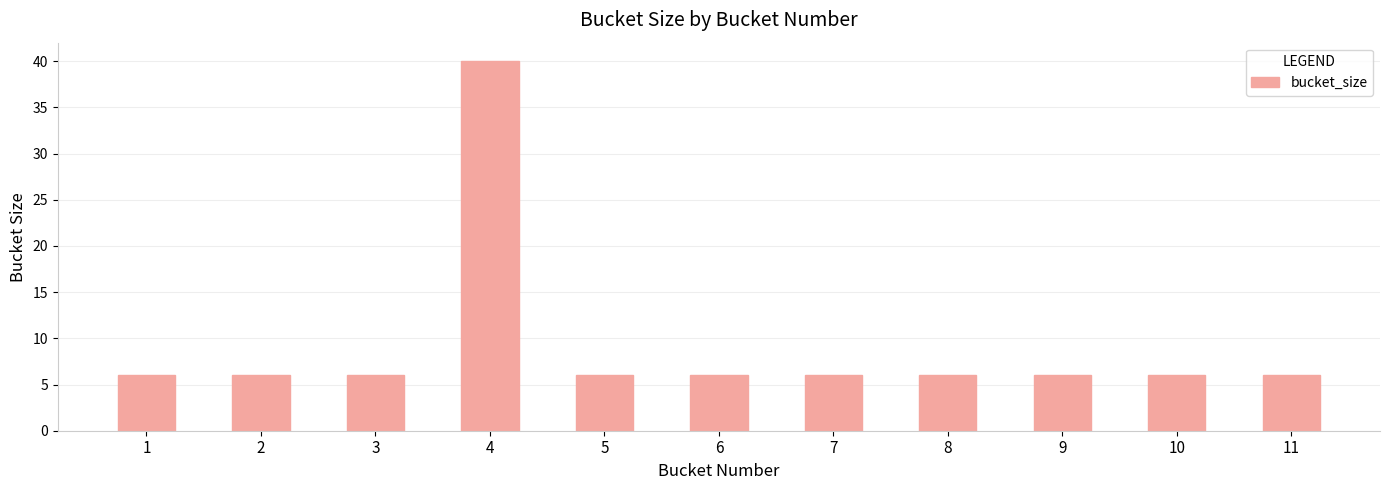

What is the smallest value displayed?

6